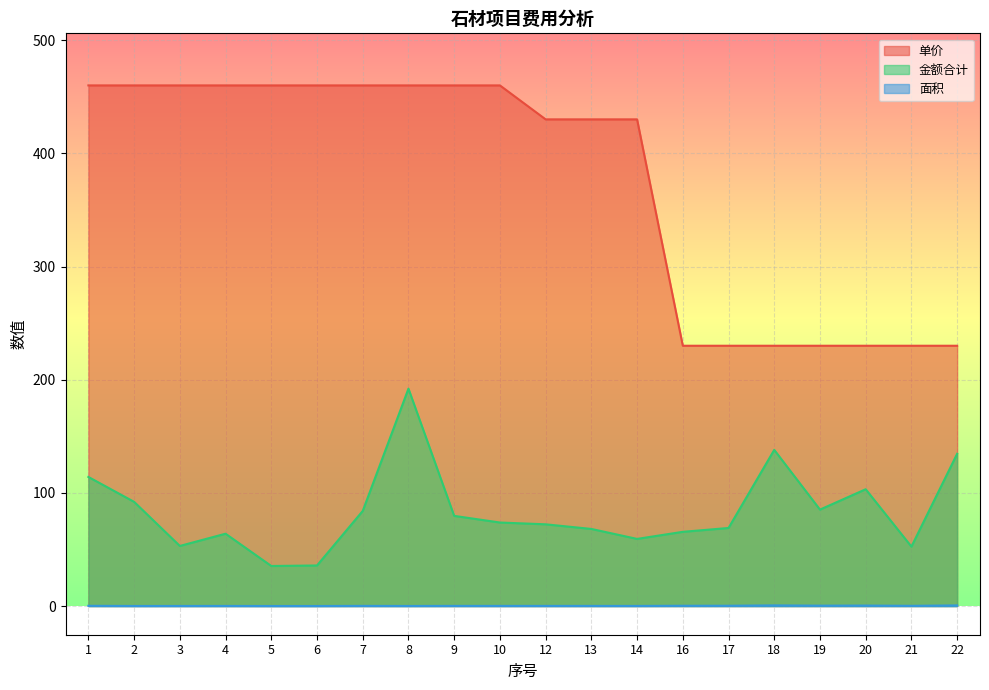

Which series has the largest total across all categories?

单价